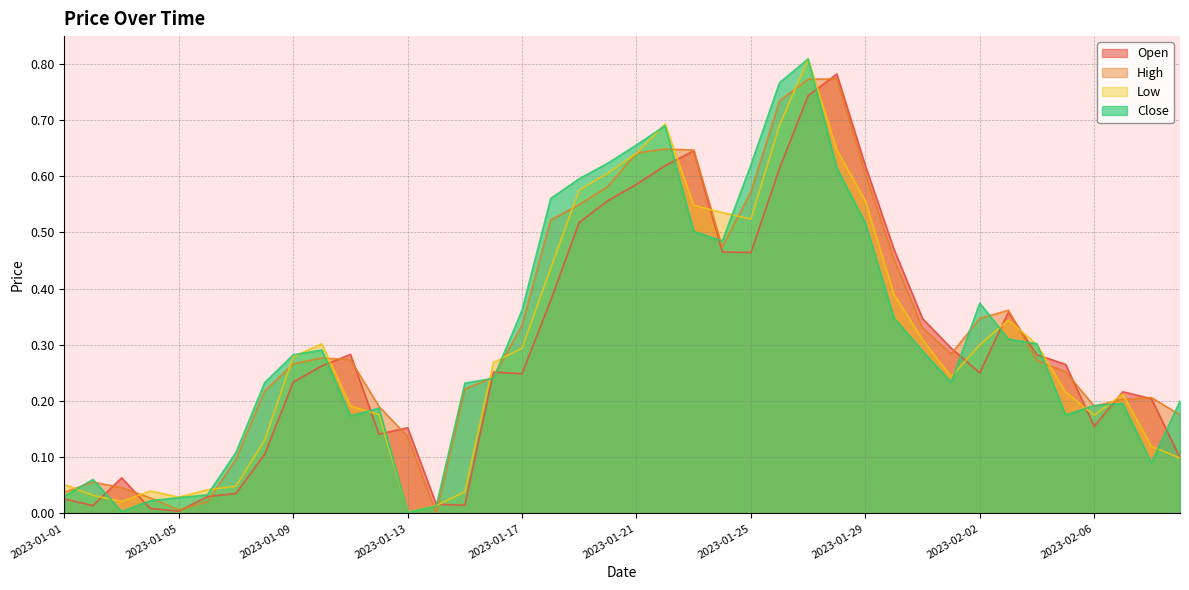

Does the chart display data point markers on the line(s)?

No